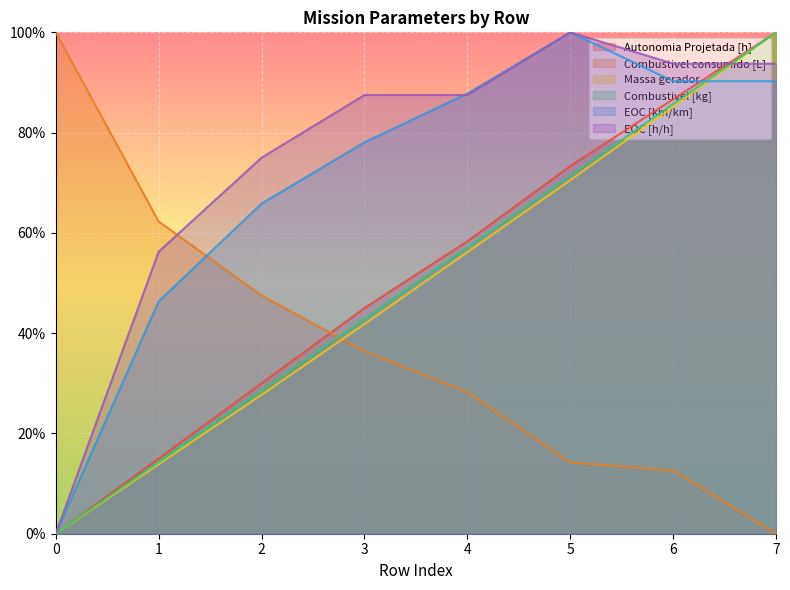

The Combustivel consumido [L] series shows 0.2 at 5. True or false?

False